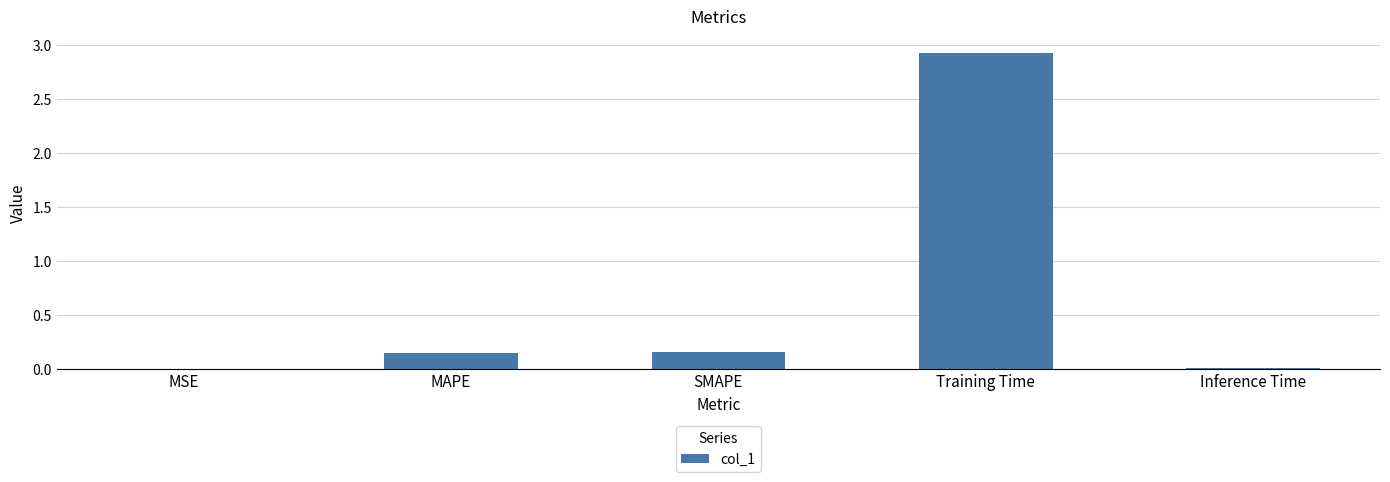

Which category has the highest value across all series?

Training Time